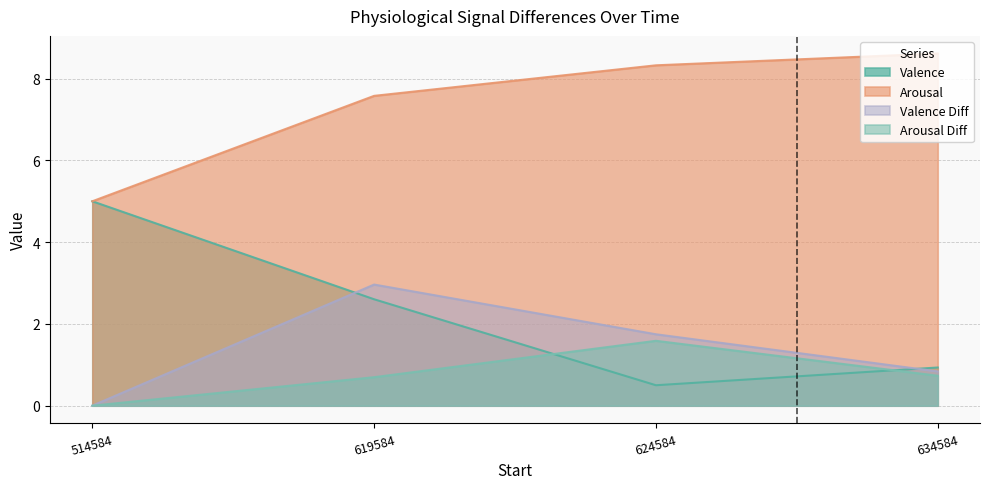

Which series has the largest total across all categories?

Arousal